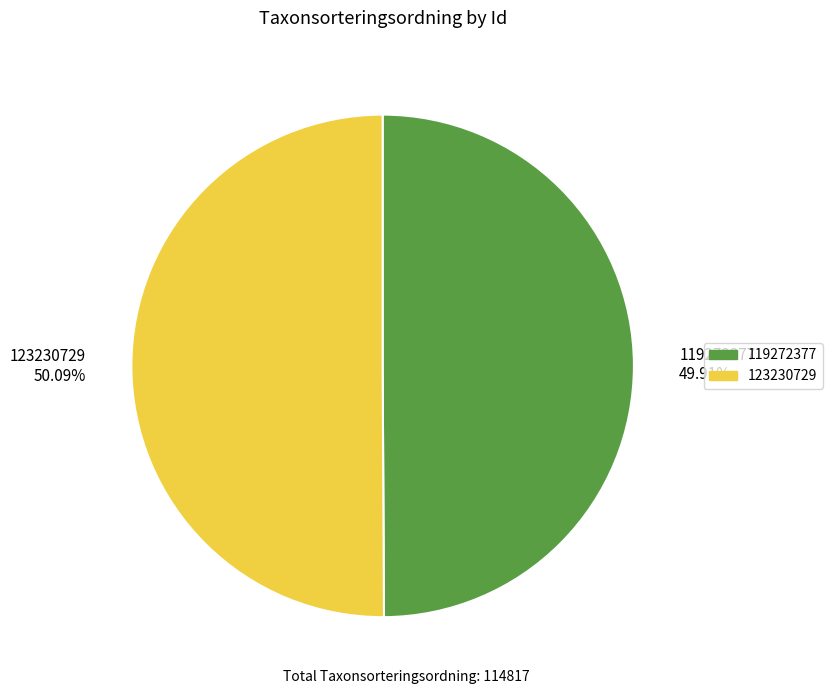

What is the ratio of the value at 123230729 to the value at 119272377?

1.0